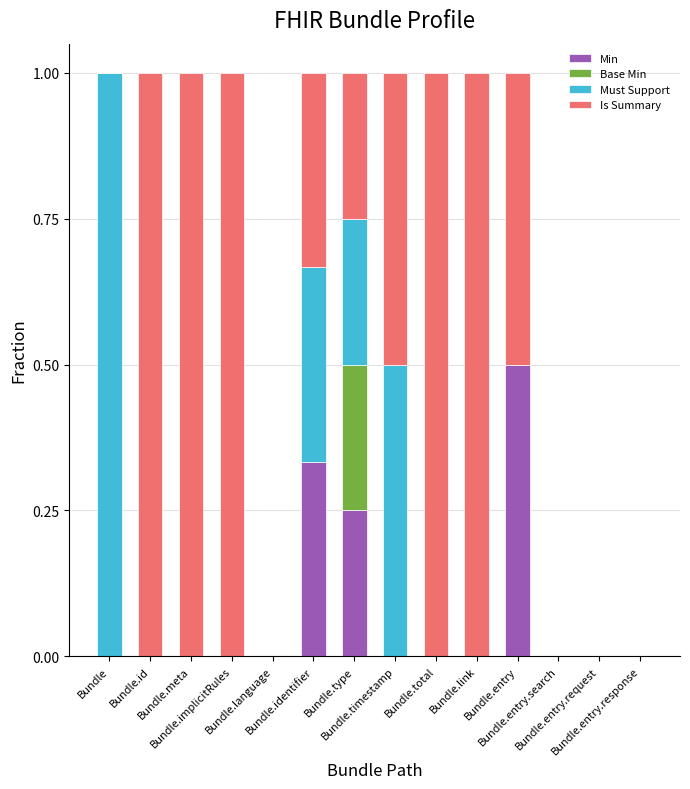

What is the sum of all Min values?

1.1